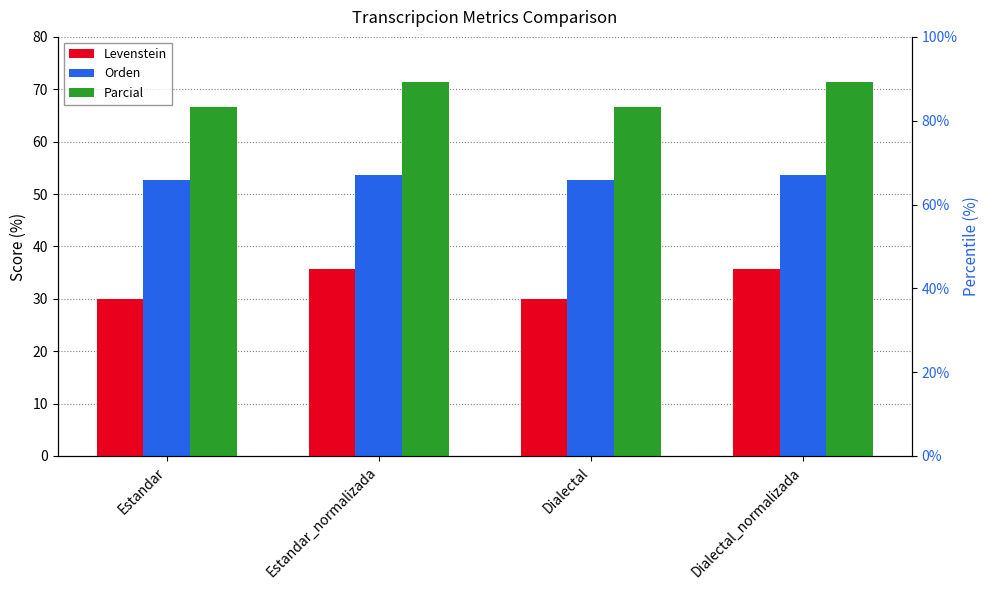

What is the difference between the maximum and second lowest values in the Parcial series?

4.8